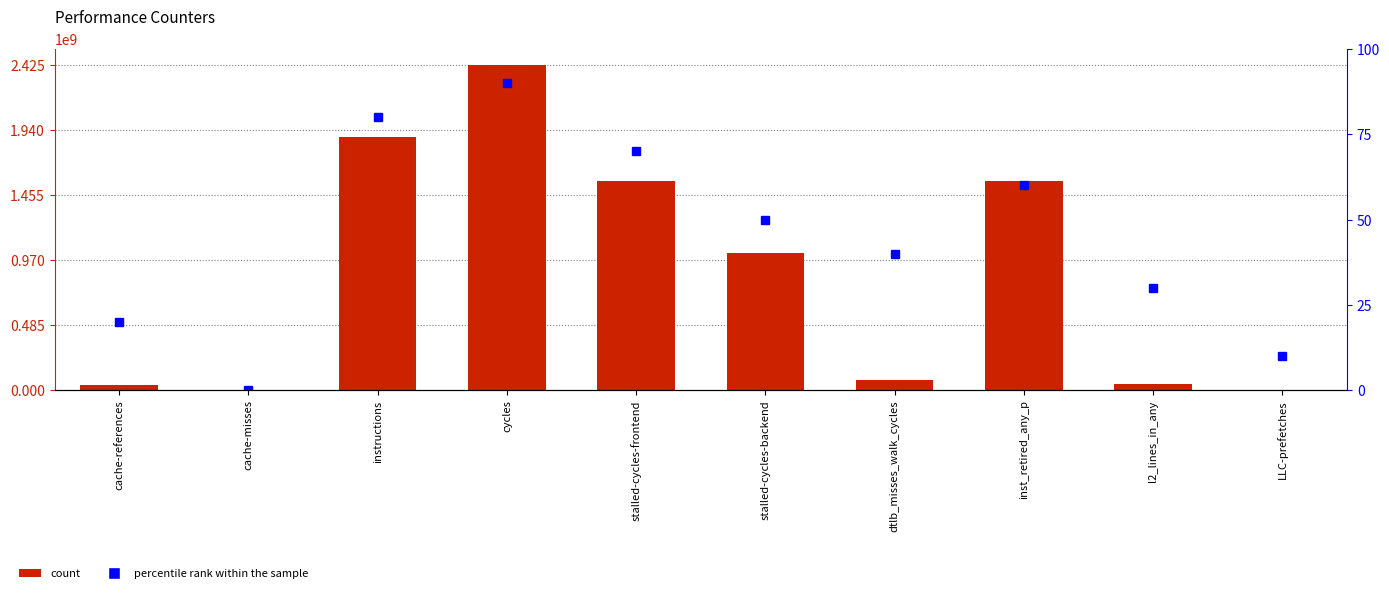

Which series has the widest spread of values?

count